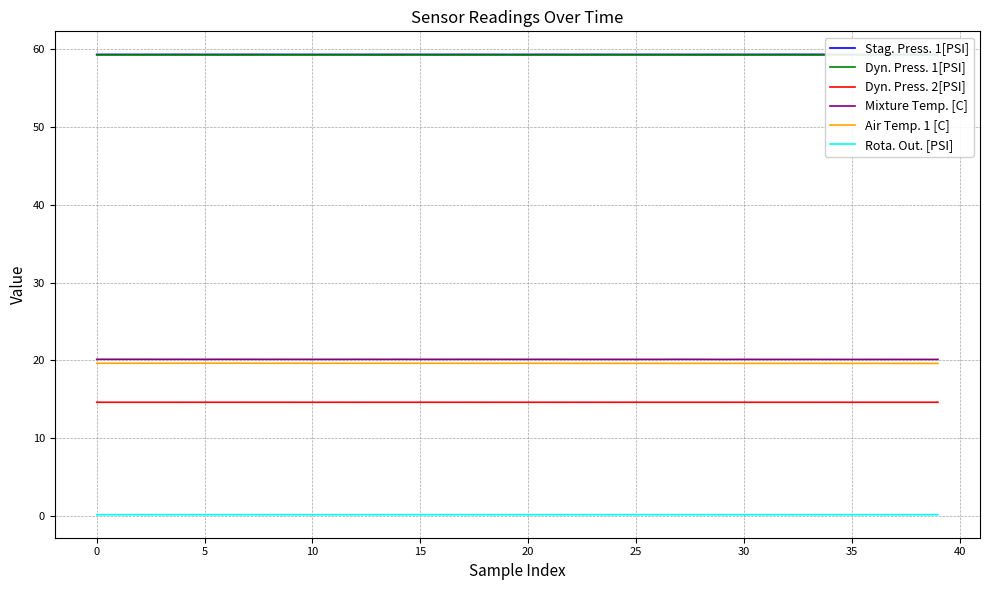

True or false: Dyn. Press. 2[PSI] and Air Temp. 1 [C] intersect in this chart.

False